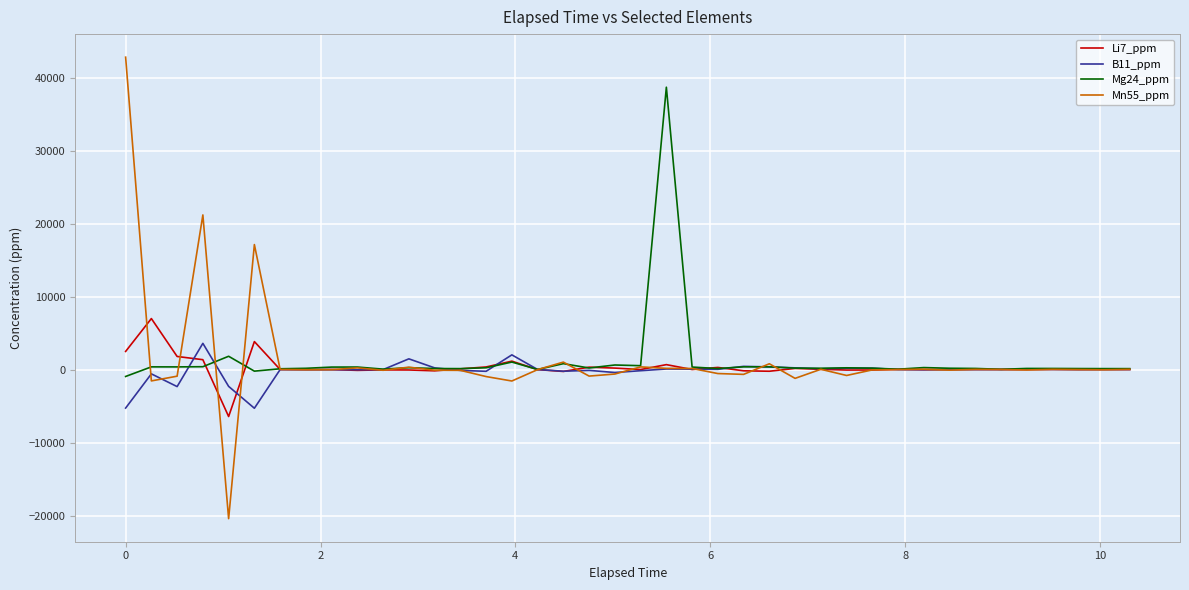

What is the lowest value of the Mn55_ppm series?

-20430.5